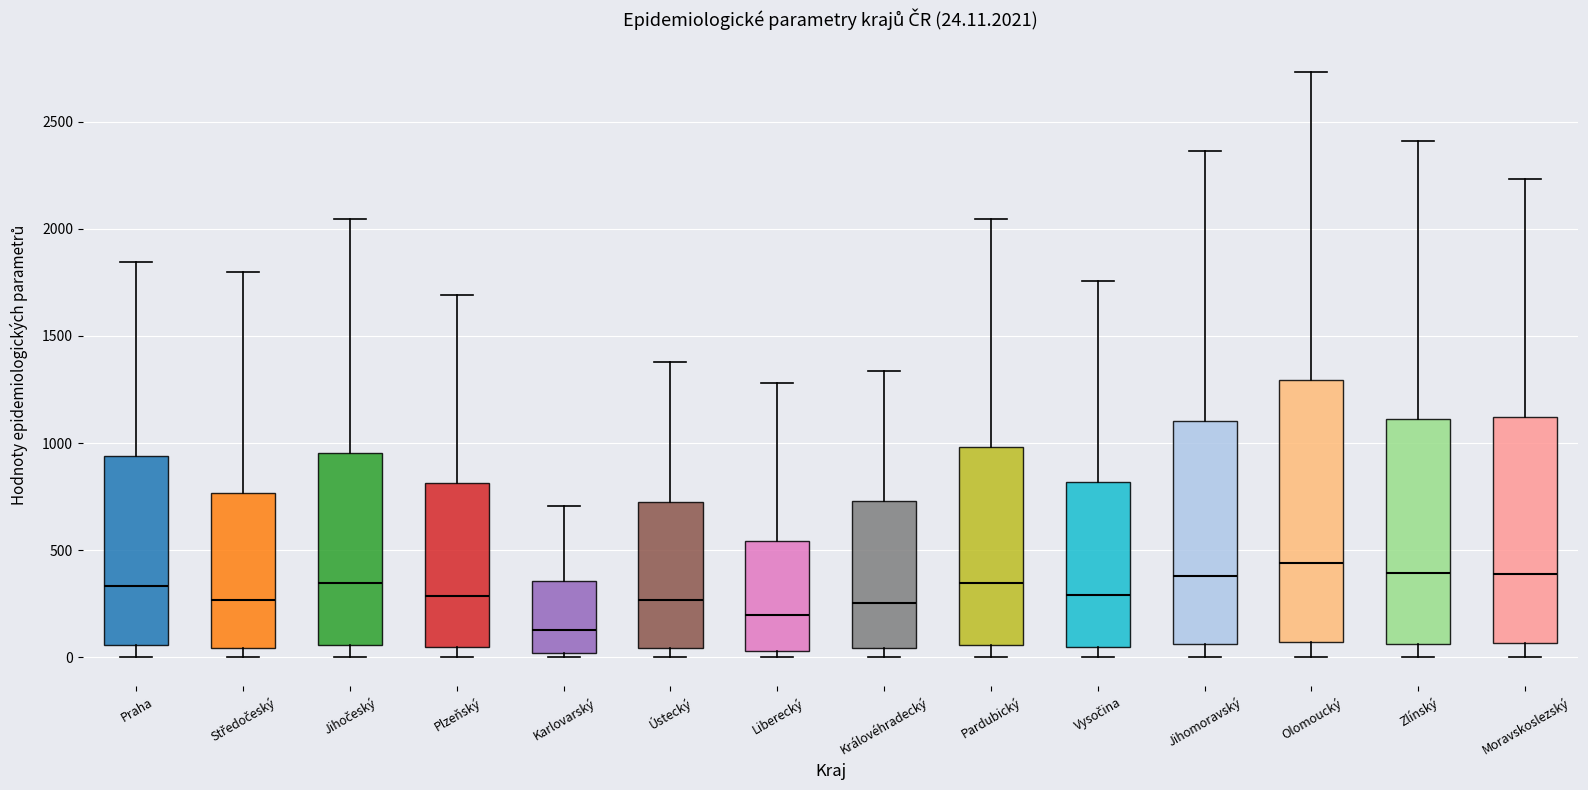

Which box is the tallest, from its lower edge to its upper edge?

Olomoucký